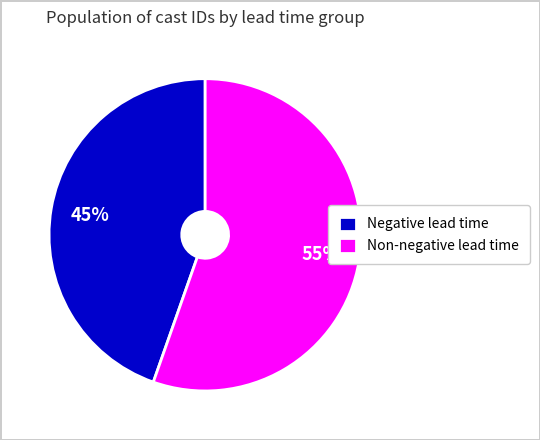

Does any single category account for the majority?

Yes